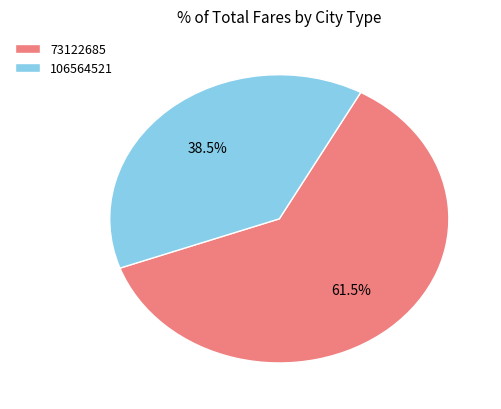

What is the ratio of the value at 106564521 to the value at 73122685?

0.6